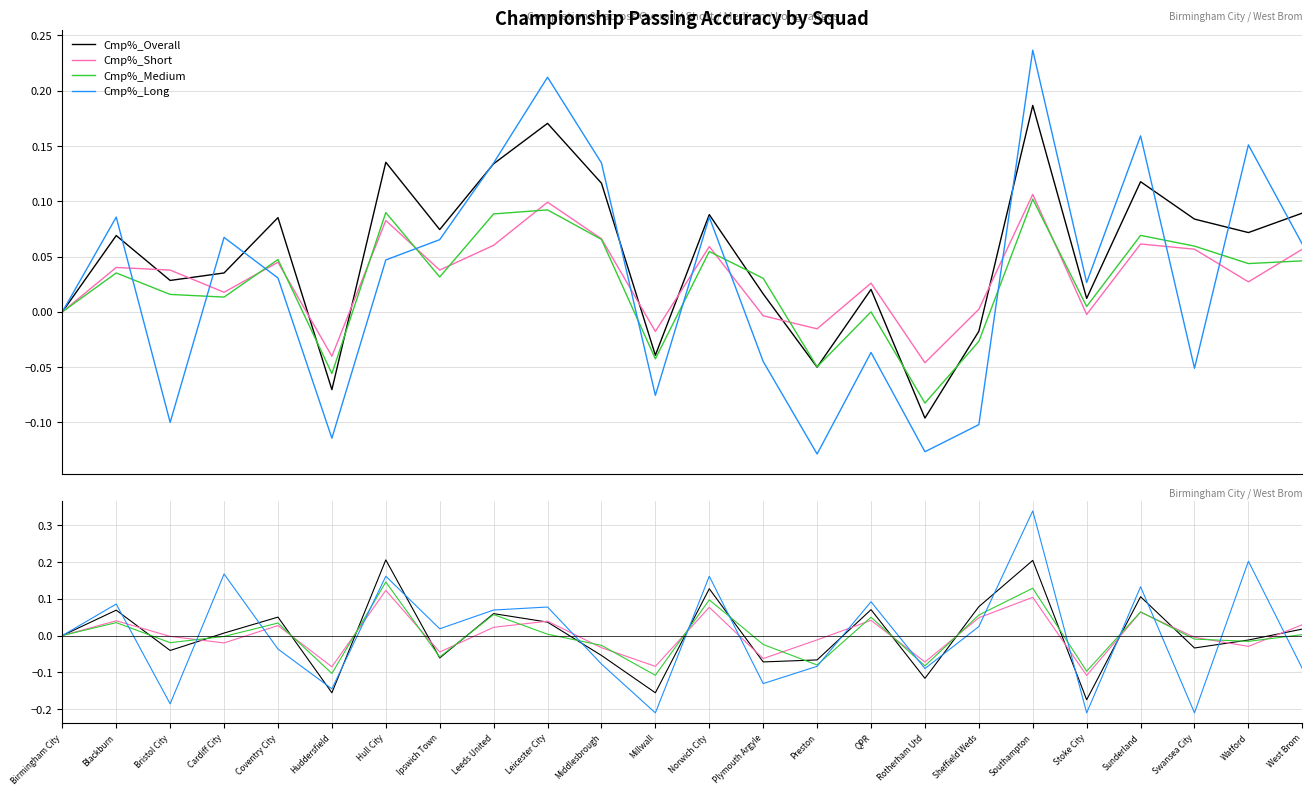

What is the total value across all series at Cardiff City?

0.2